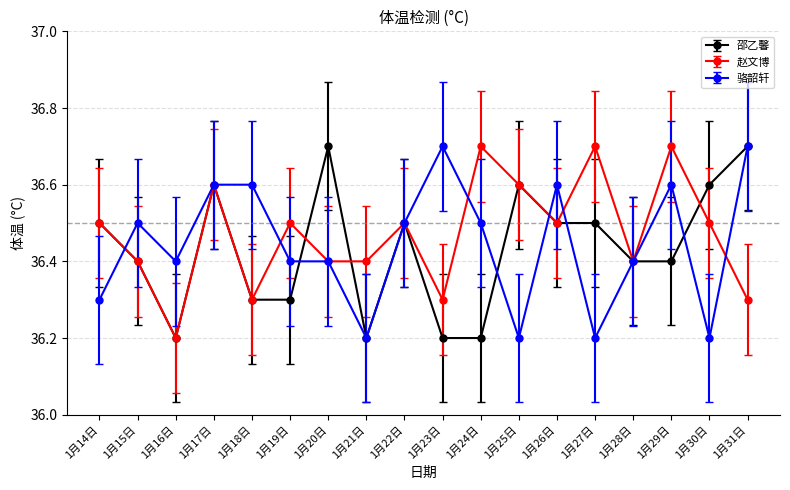

What is the minimum value for 骆韶轩?

36.2